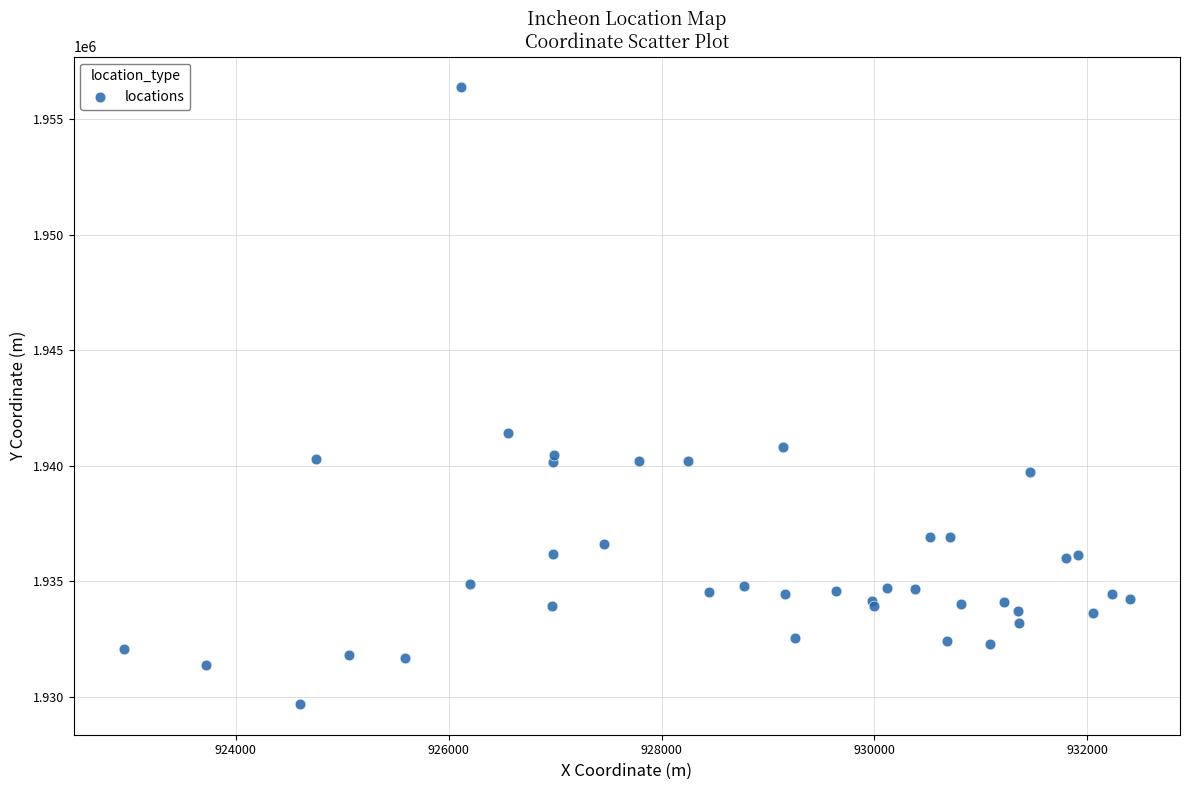

What Y value in the scatter plot is closest to 1943033?

1941432.3